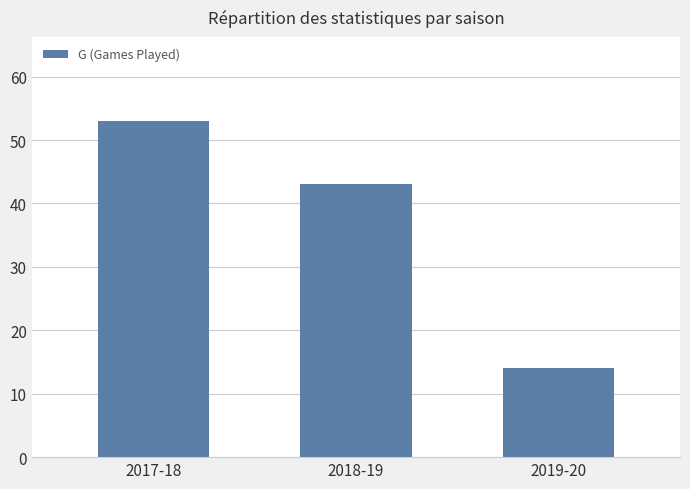

At which label does the data first exceed 43?

2017-18